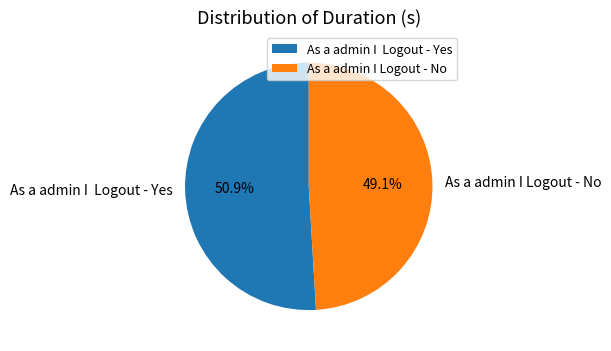

Is there any slice that represents more than half of the pie?

Yes